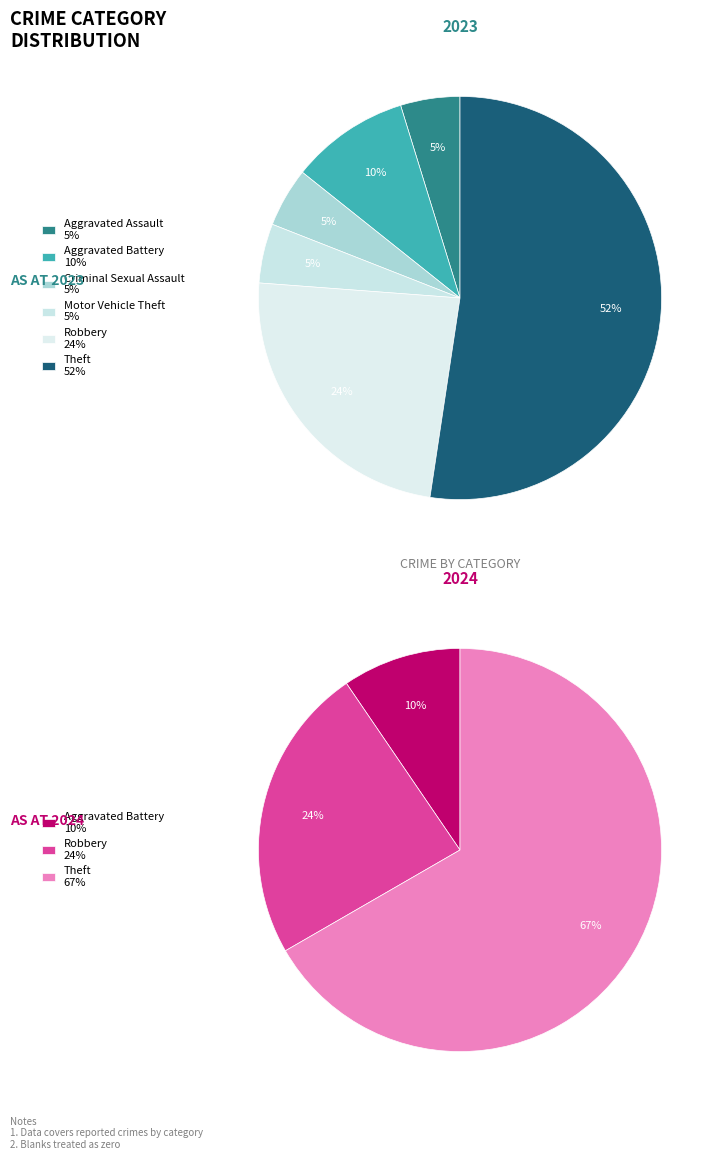

What percentage is the Robbery slice, to the nearest percent?

24%